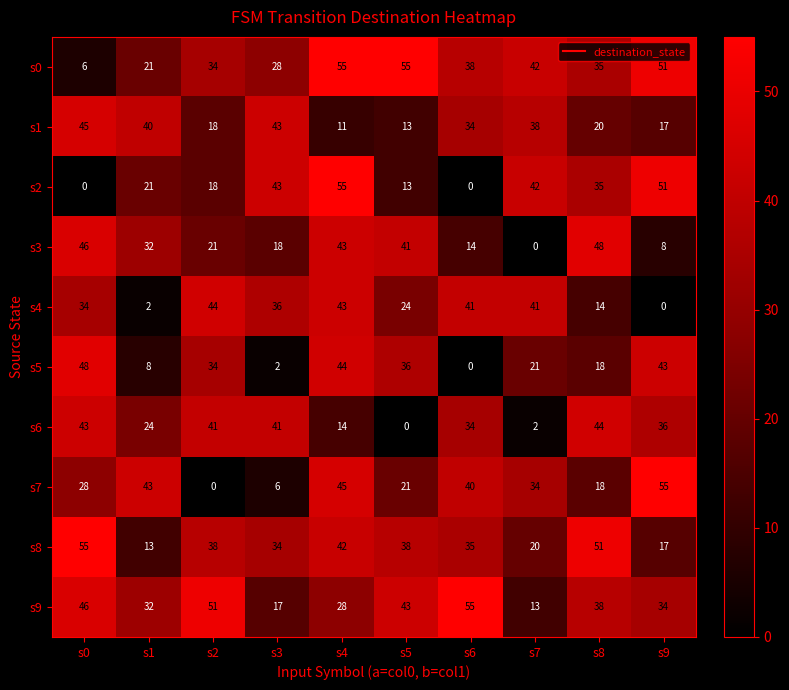

At which category is the sum across all series the highest?

s4